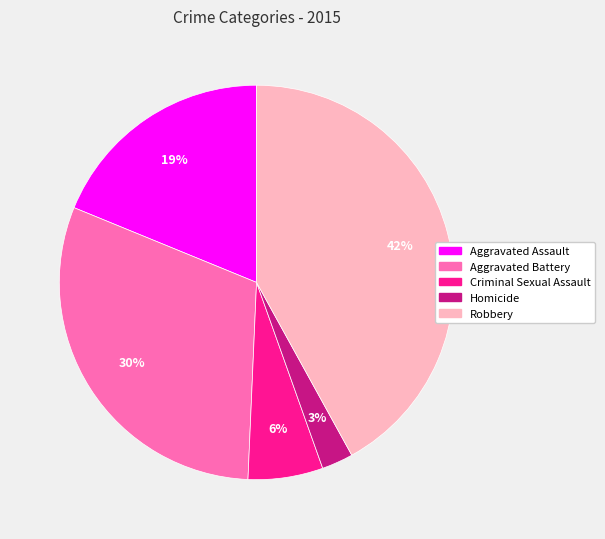

Rank the categories by value from lowest to highest.

Homicide, Criminal Sexual Assault, Aggravated Assault, Aggravated Battery, Robbery